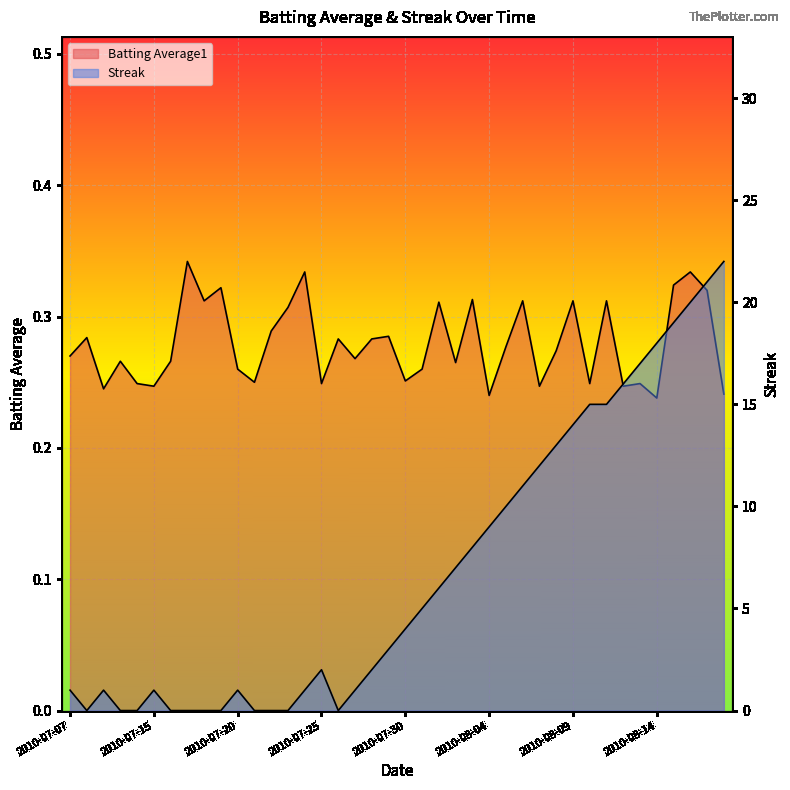

How many lines are shown in the chart?

2